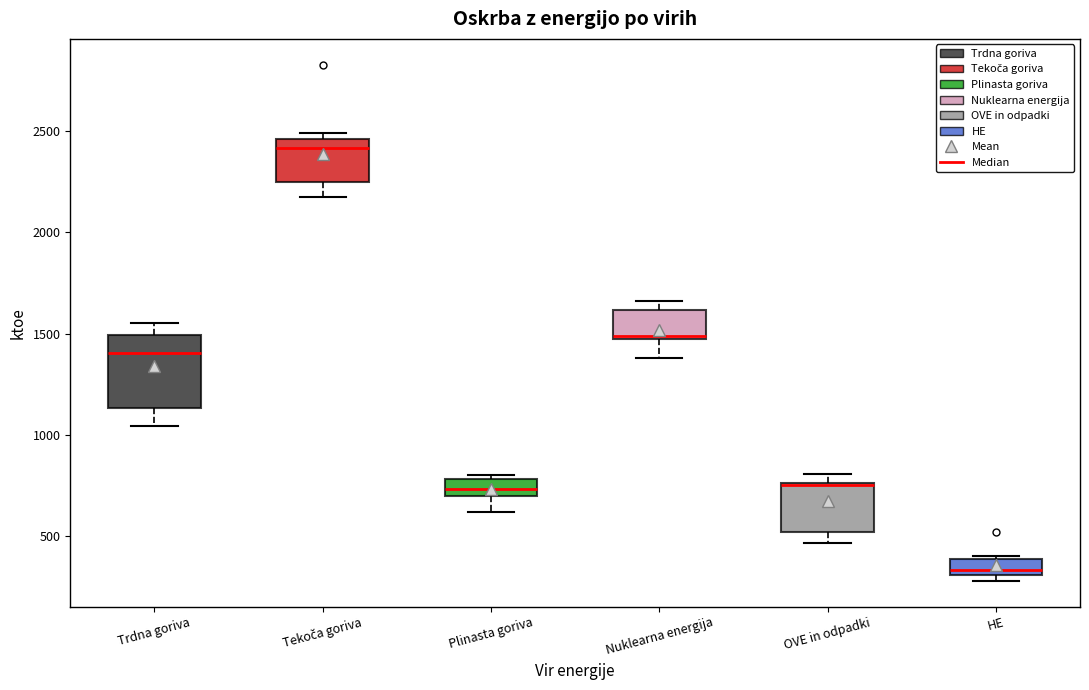

Which box is the tallest, from its lower edge to its upper edge?

Trdna goriva